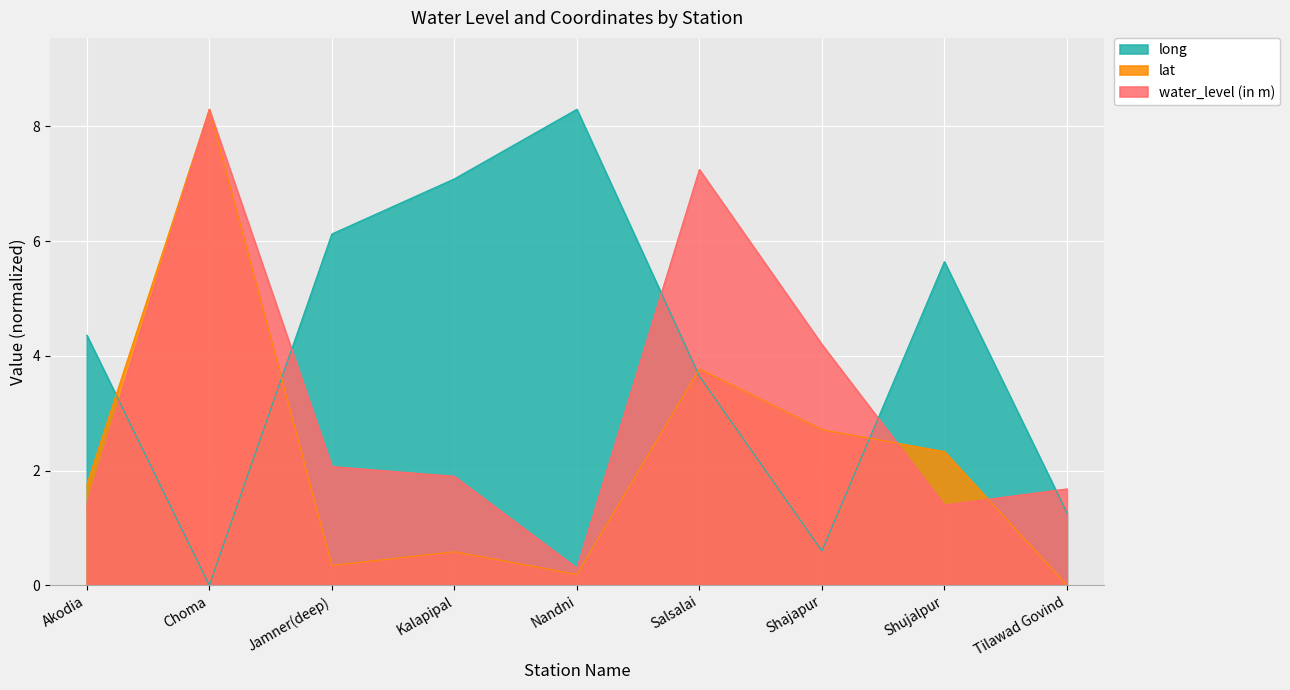

The water_level (in m) series shows 8.3 at Choma. True or false?

True